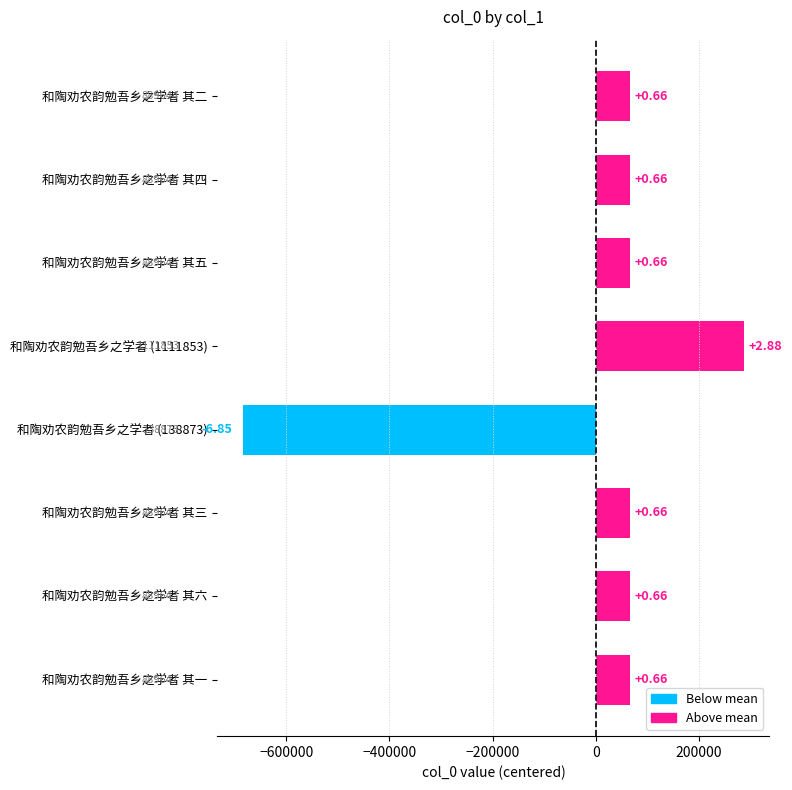

Does the chart contain any negative values?

Yes